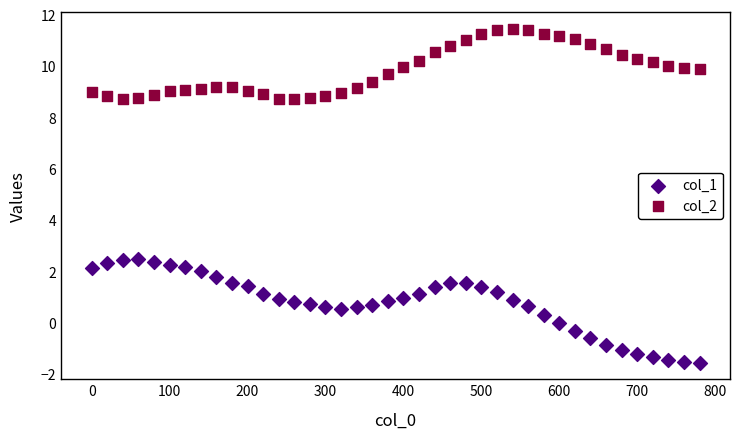

Which series has the widest spread of Y values?

col_1